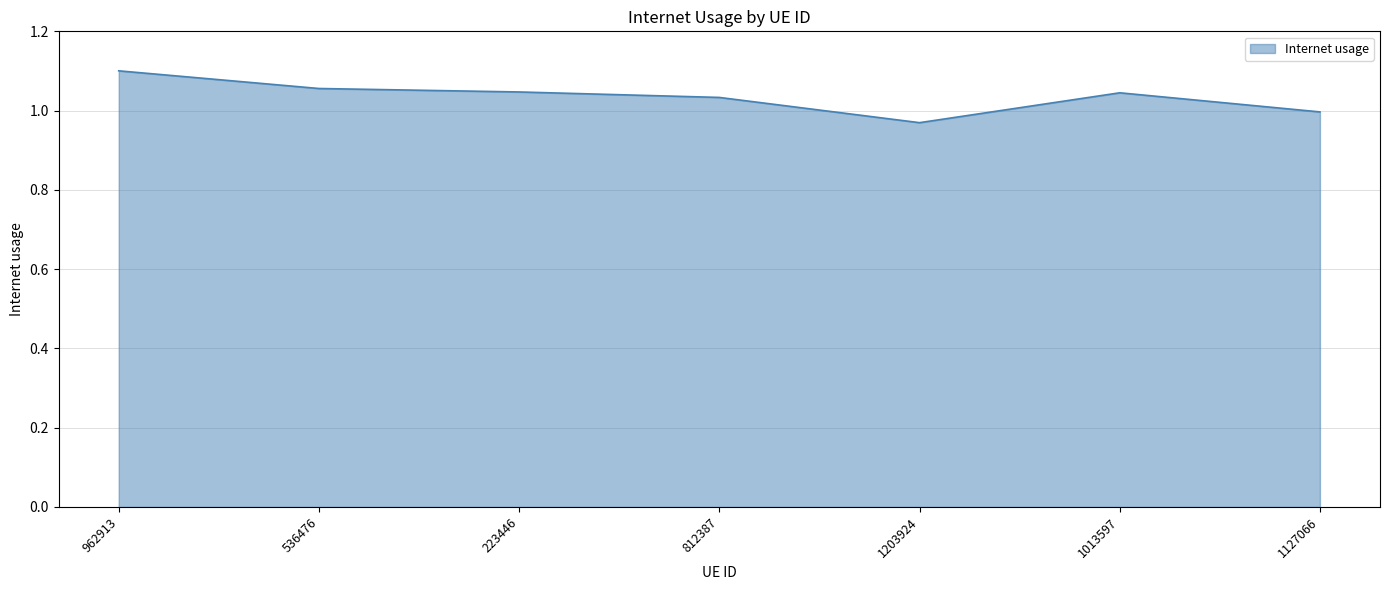

The chart shows a value of 1.3 at 1203924. True or false?

False